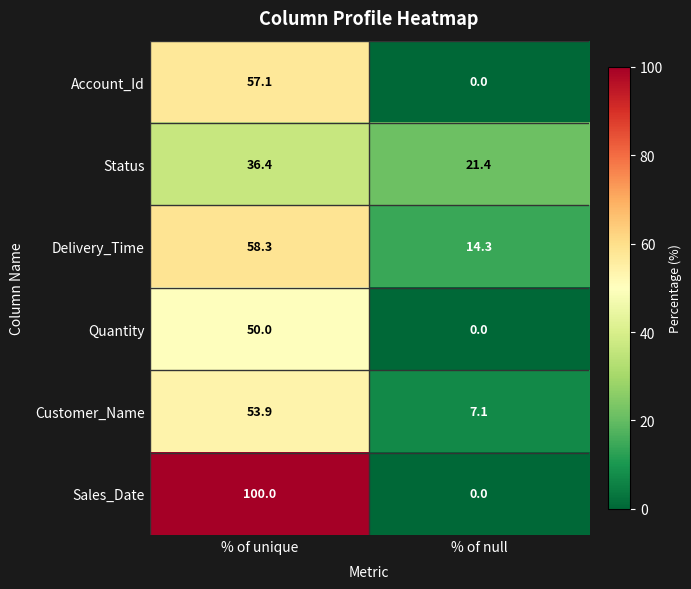

Which category has the lowest value across all series?

% of null